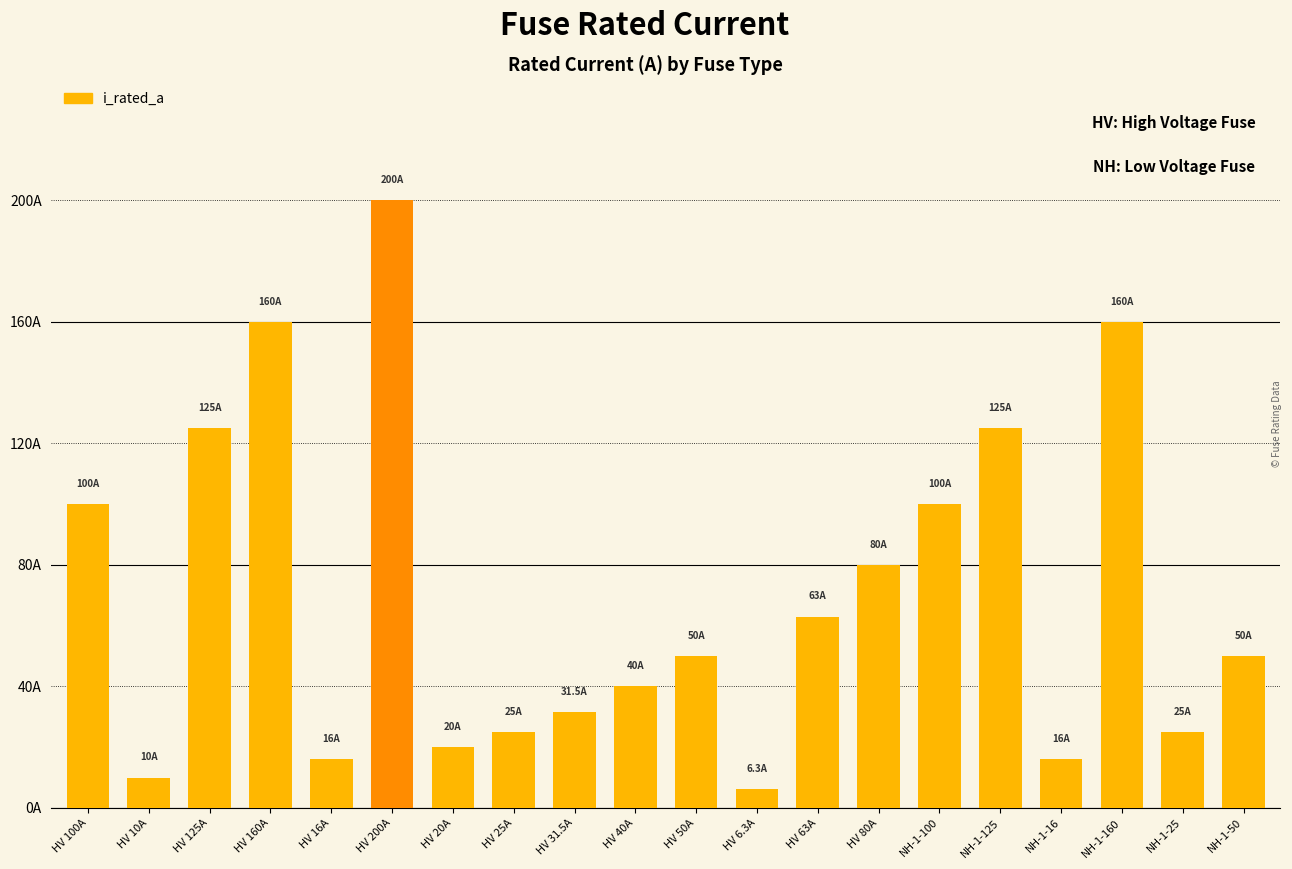

Does the chart contain any negative values?

No